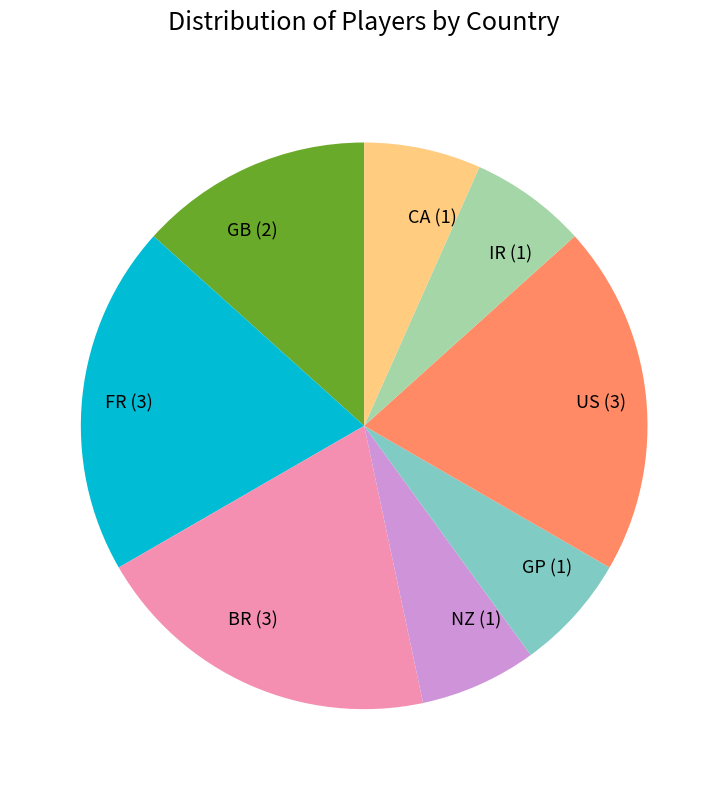

Do NZ (1) and GP (1) together represent more than half of the pie?

No